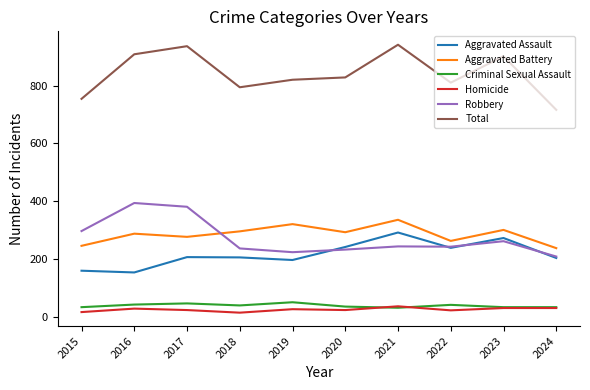

What is the total value across all series at 2015?

1508